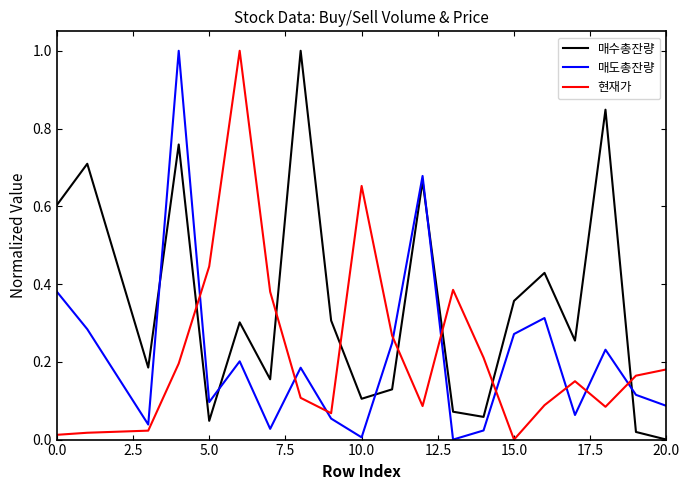

Which series has the largest total across all categories?

매수총잔량